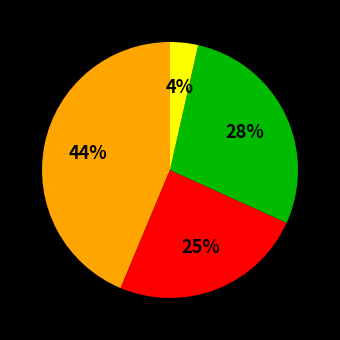

Is there any slice that represents more than half of the pie?

No